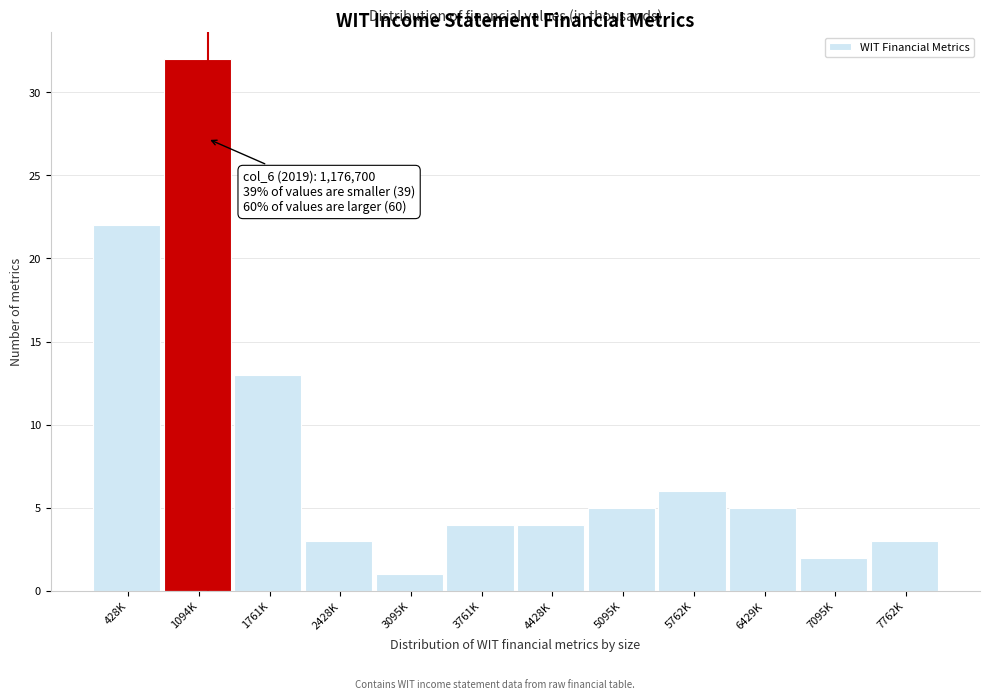

Reading left to right, transcribe all the data shown in this chart.

22	32	13	3	1	4	4	5	6	5	2	3